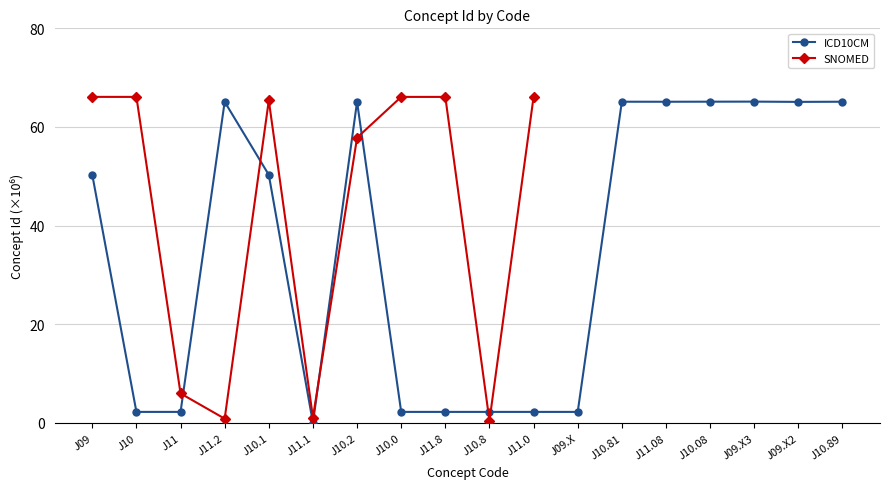

The ICD10CM series shows 50.3 at J09. True or false?

True